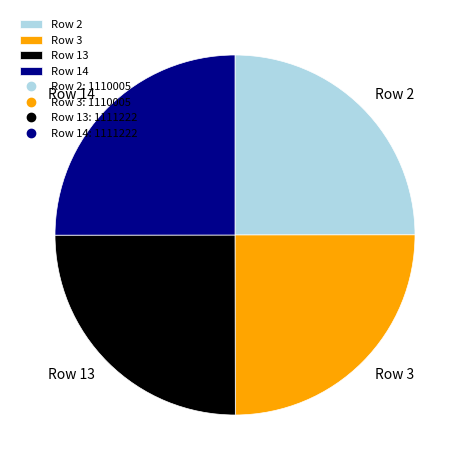

Approximately how many times larger is the value at Row 3 compared to Row 14?

1.0